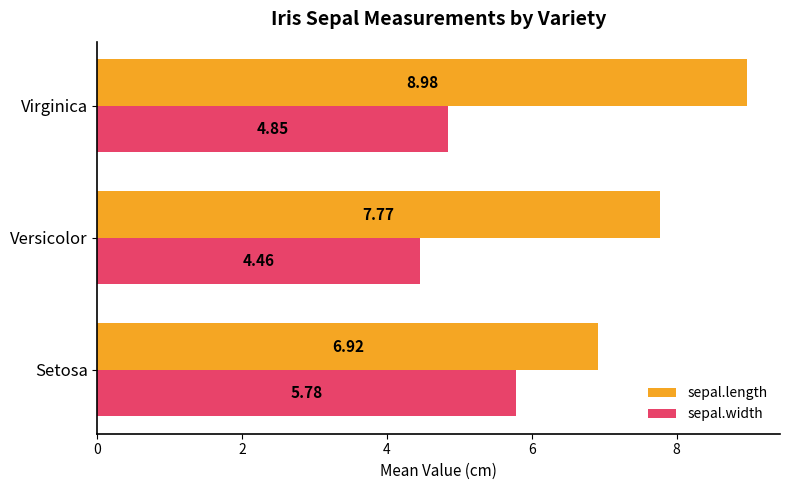

Count the sepal.length values in the range 6 to 8.

2